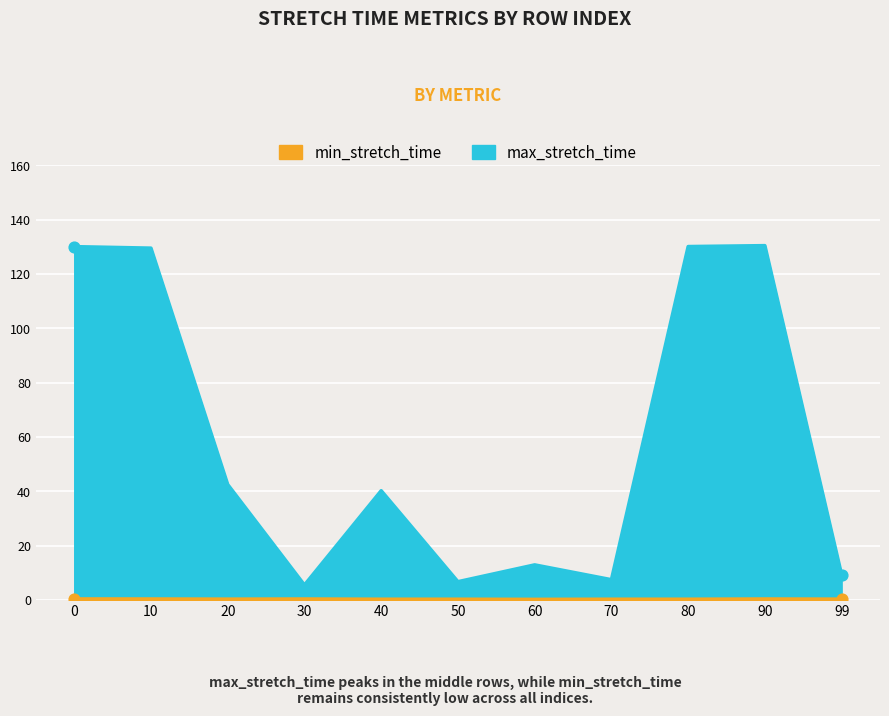

Is the value of min_stretch_time at 60 greater than the value of max_stretch_time at 80?

No